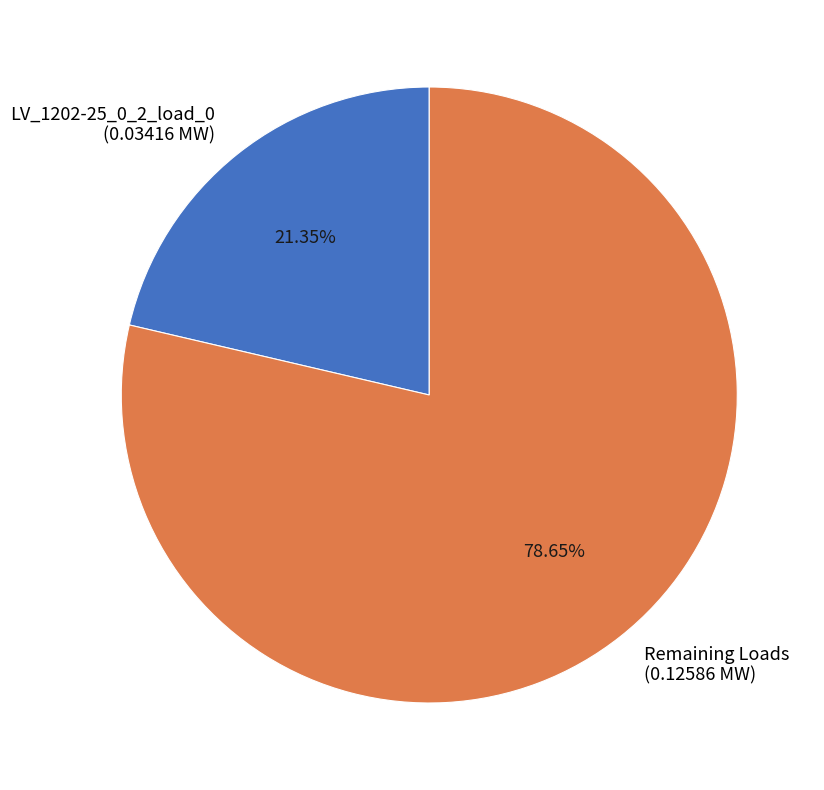

Is the sum of Remaining Loads (0.12586 MW) and LV_1202-25_0_2_load_0 (0.03416 MW) greater than half?

Yes